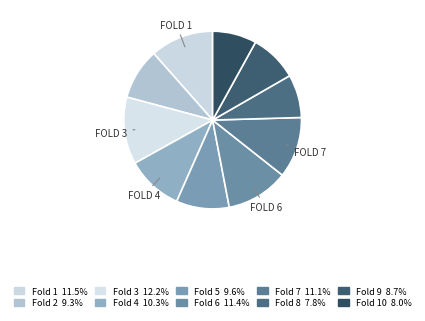

How many segments does this pie chart have?

10